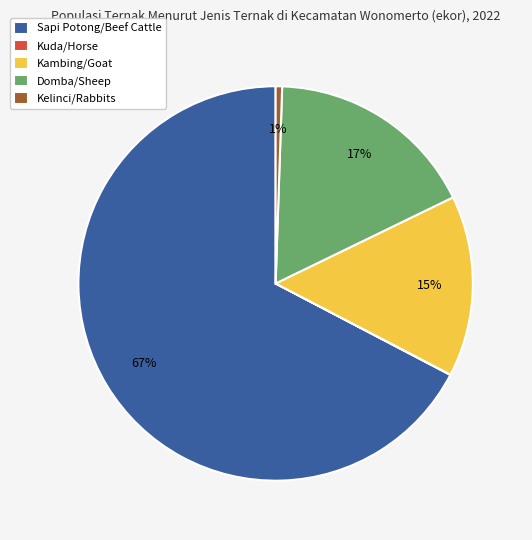

To the nearest percent, what portion does Sapi Potong/Beef Cattle represent?

67%